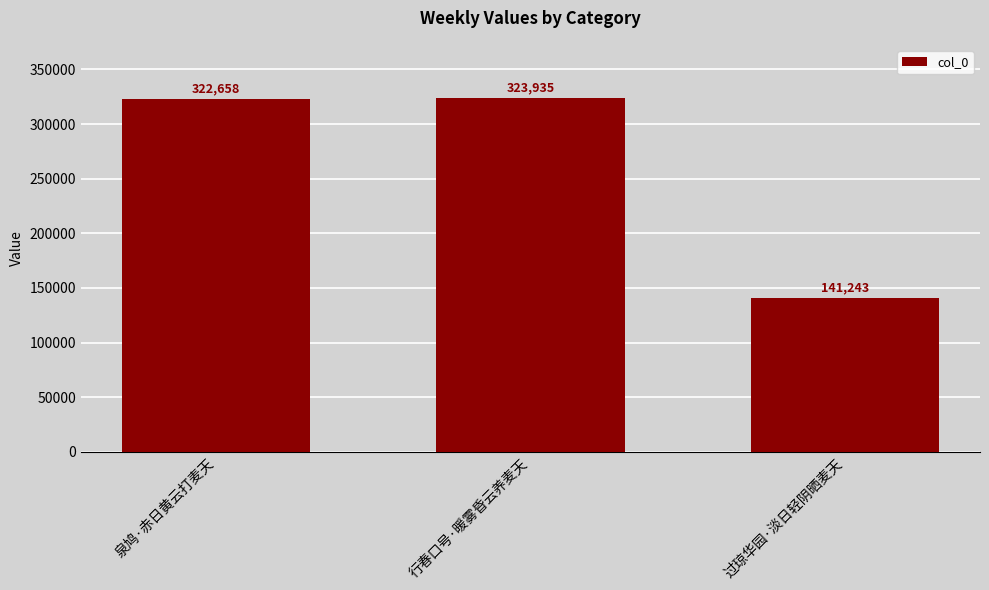

Approximately how many times larger is the value at 过琼华园·淡日轻阴晒麦天 compared to 泉鸠·赤日黄云打麦天?

0.4